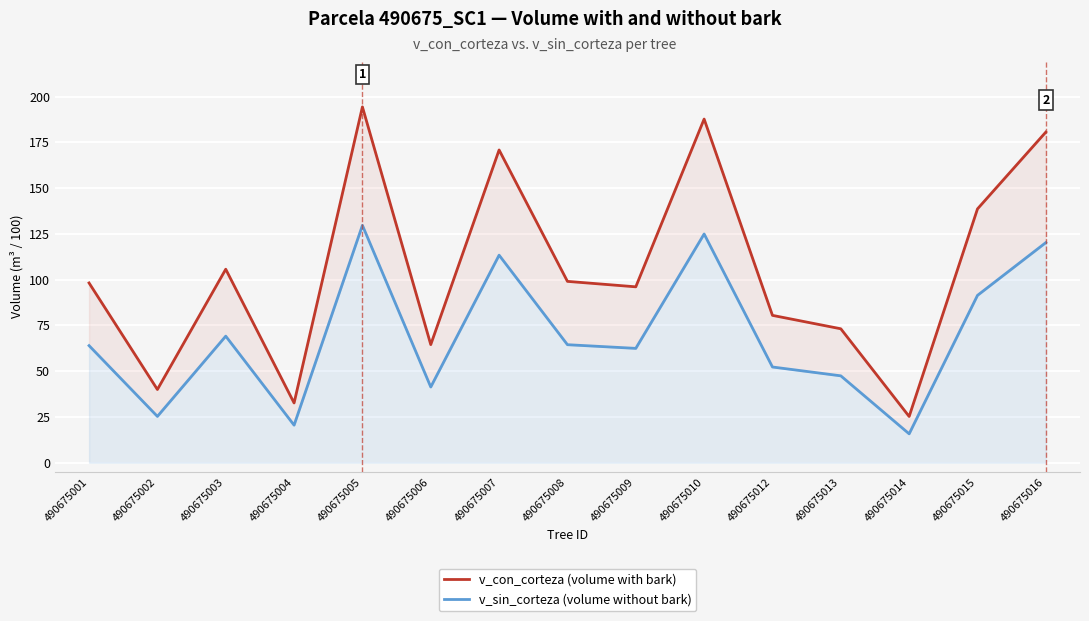

Which series has the largest range (max minus min)?

v_con_corteza (volume with bark)